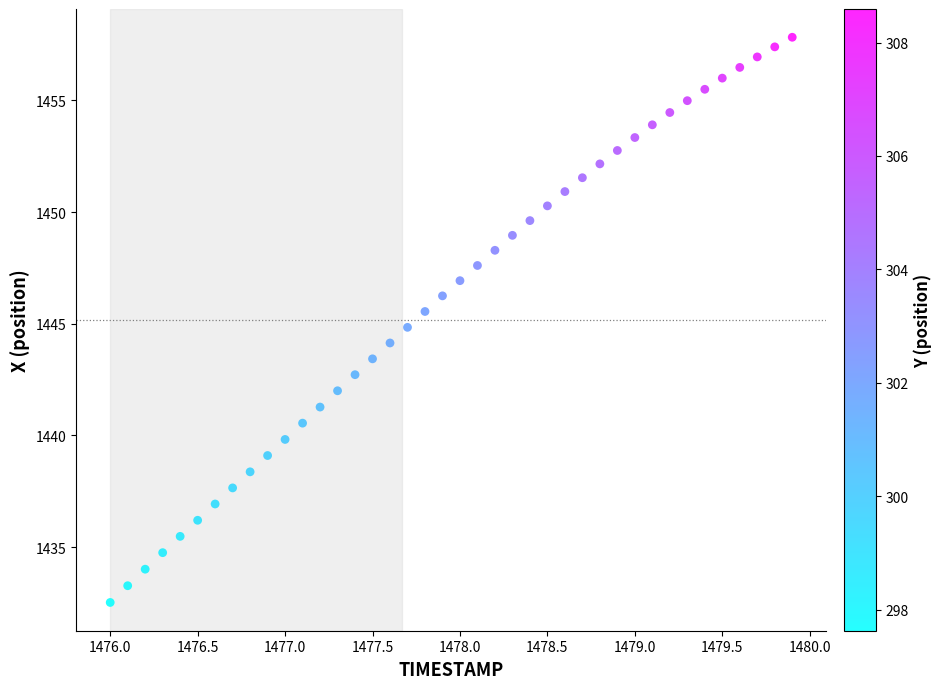

What is the range of X values (max minus min)?

3.9